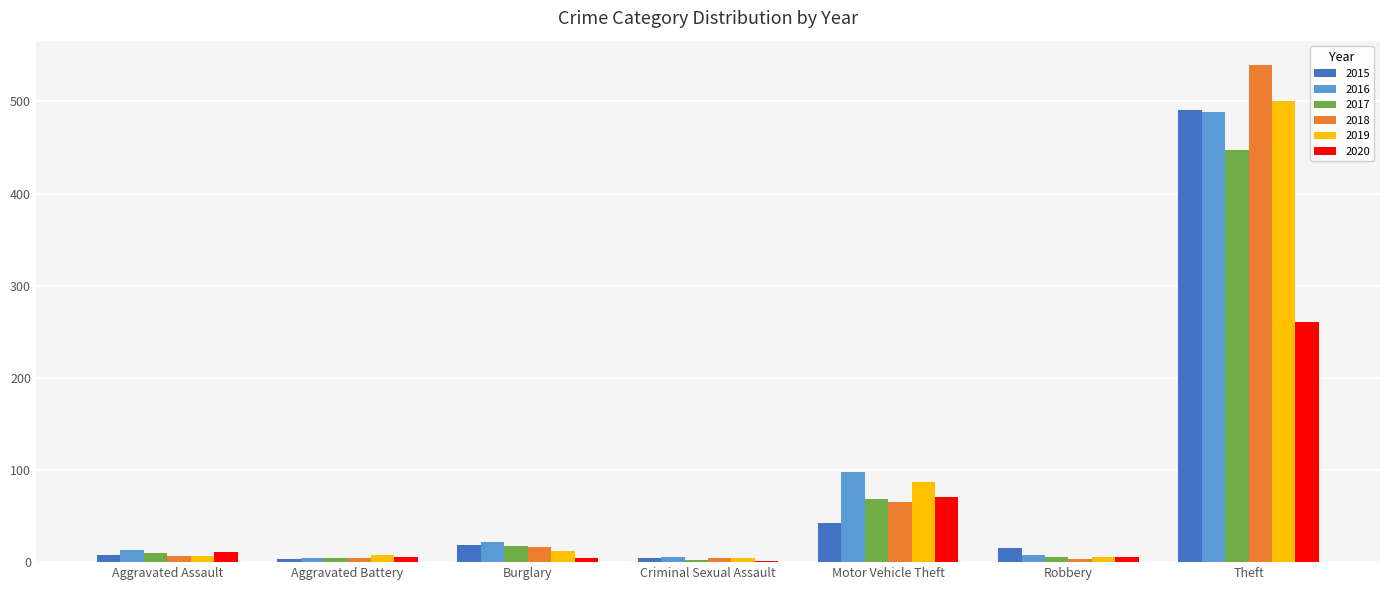

At which label is 2015 closest to 247?

Motor Vehicle Theft